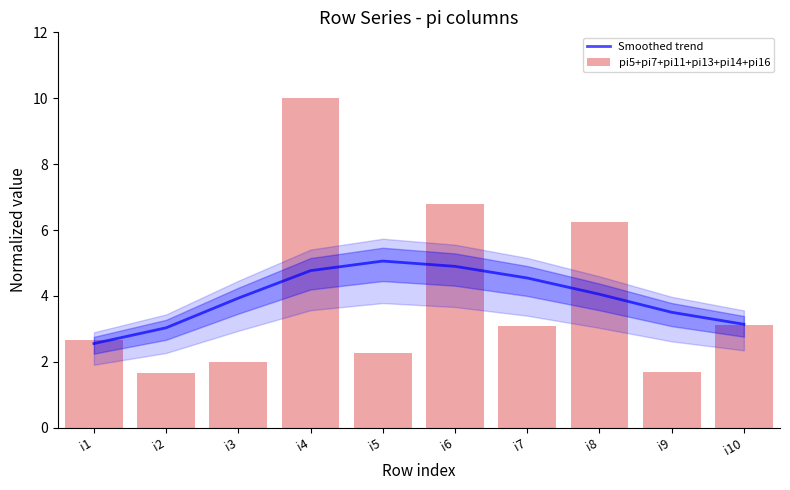

Reading left to right, what are all the values shown in this chart?

Smoothed trend: 2.6	3.0	3.9	4.8	5.1	4.9	4.5	4.1	3.5	3.1
pi5+pi7+pi11+pi13+pi14+pi16: 2.6	1.7	2.0	10.0	2.3	6.8	3.1	6.2	1.7	3.1